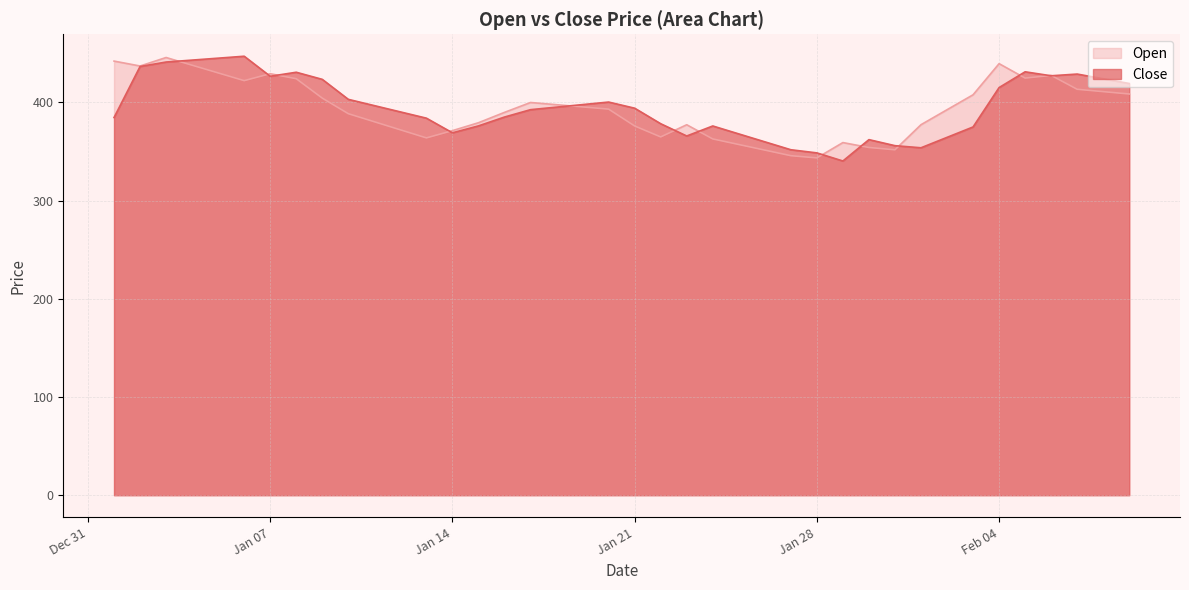

In Close, how many points are higher than both neighbors (excluding endpoints)?

7